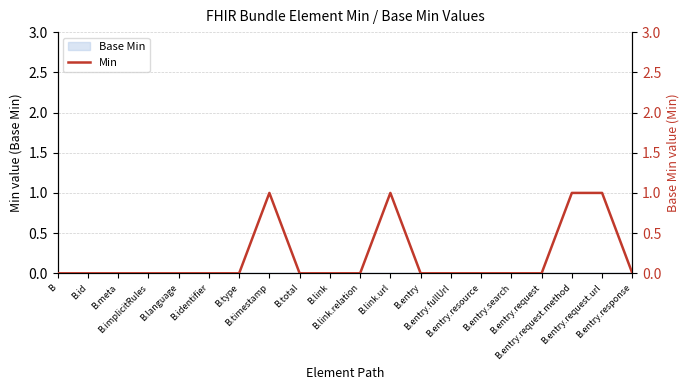

List the labels in order of value, largest first.

B.timestamp, B.link.url, B.entry.request.method, B.entry.request.url, B, B.id, B.meta, B.implicitRules, B.language, B.identifier, B.type, B.total, B.link, B.link.relation, B.entry, B.entry.fullUrl, B.entry.resource, B.entry.search, B.entry.request, B.entry.response